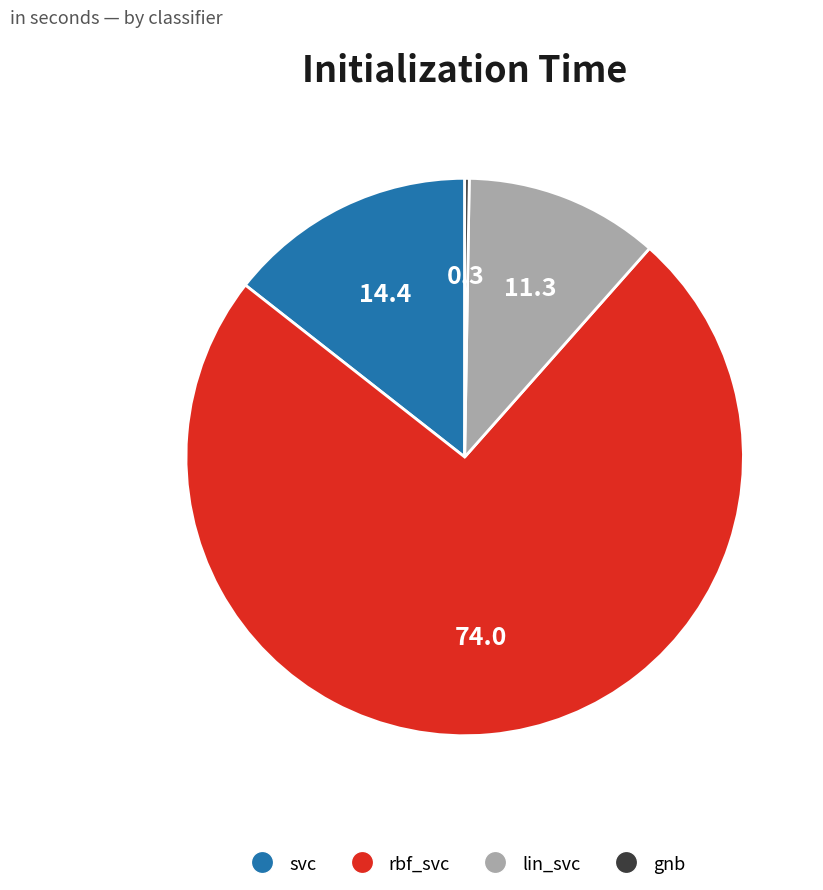

Which has a higher value, lin_svc or svc?

svc